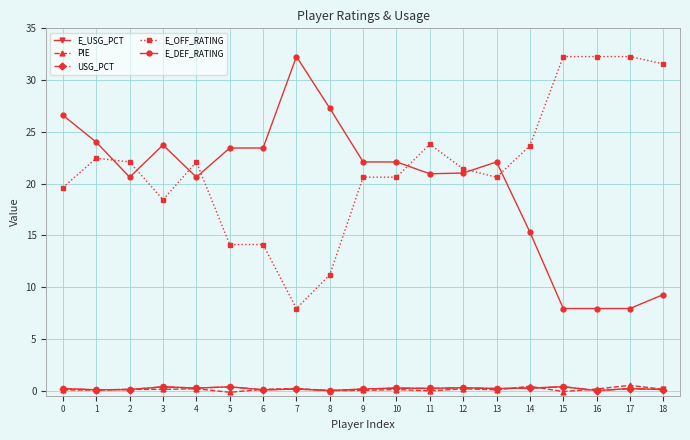

How many series are shown in this chart?

5